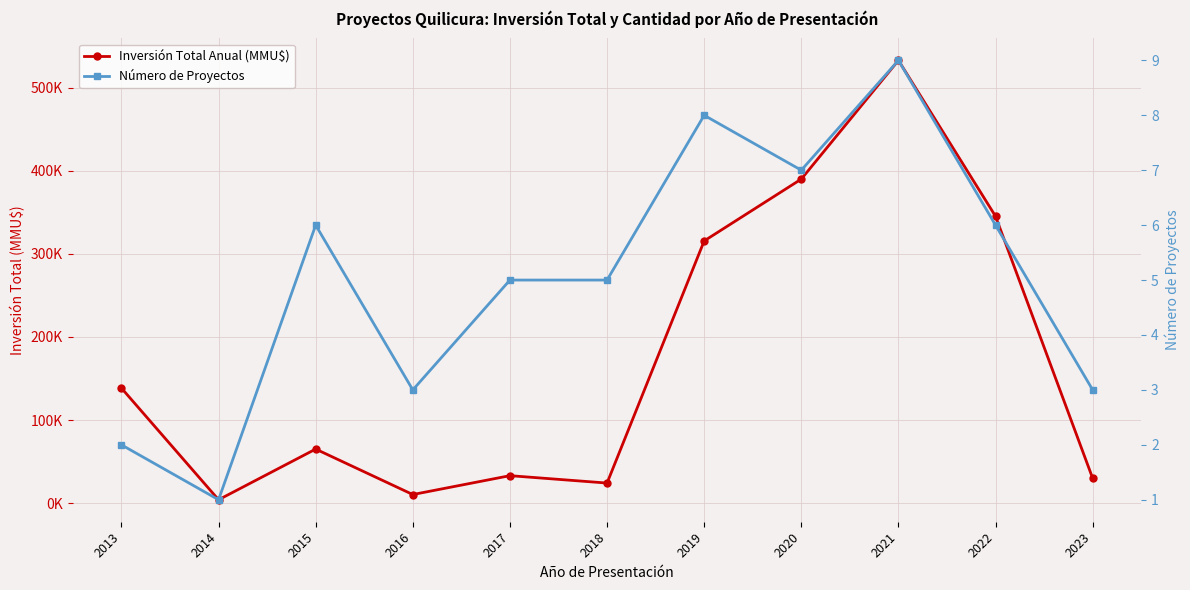

How many distinct data groups are displayed?

2